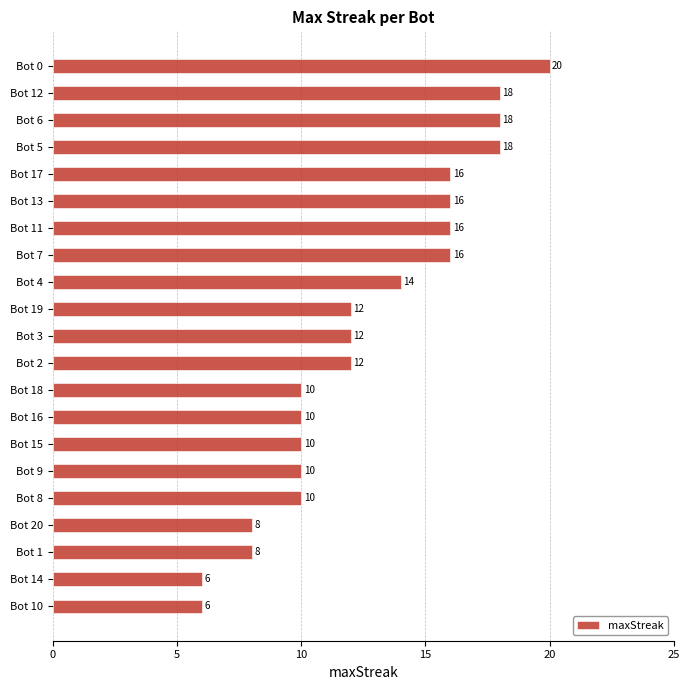

How many data points are less than 12?

9